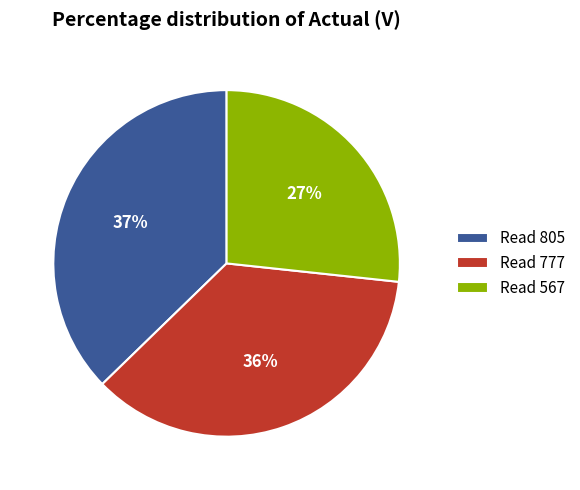

Do Read 805 and Read 777 together represent more than half of the pie?

Yes